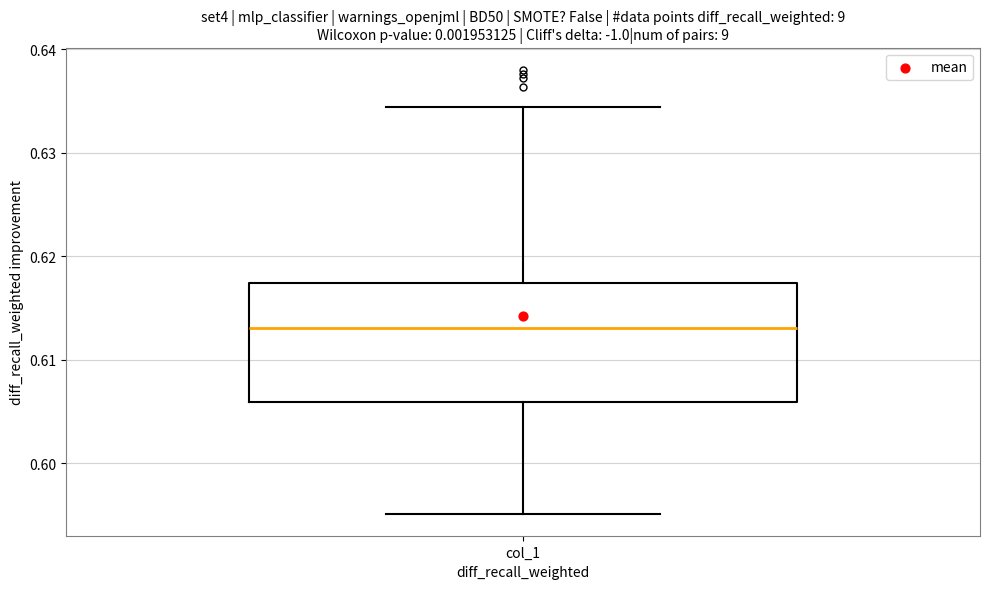

Transcribe this box plot: give where the median line is, the range the box spans, and where the two whiskers end, as read against the y-axis. The values are not printed on the chart, so give them approximately, as read against the axis.

median 0.613, box 0.606 to 0.617, whiskers 0.595 to 0.634